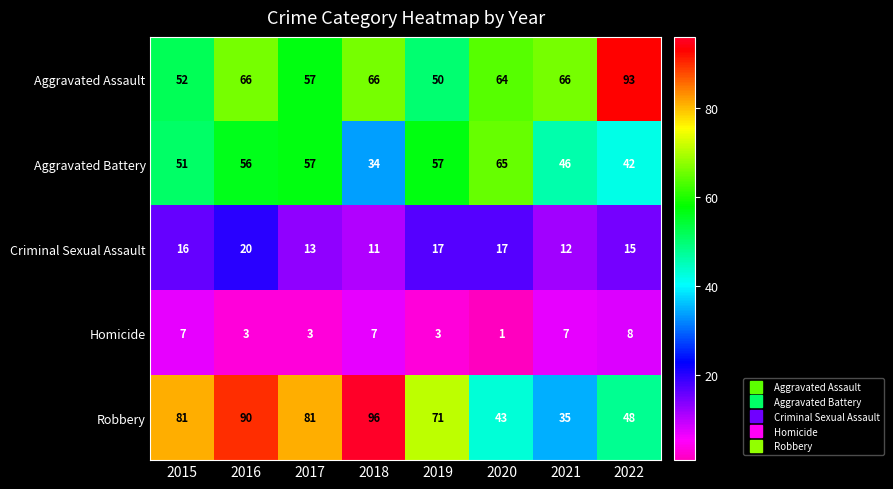

Is it true that Robbery equals 23 at 2020?

False